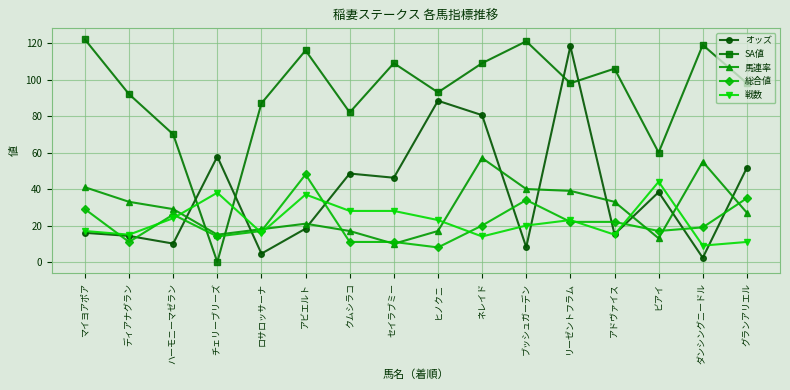

After their last crossing, which series has the higher values: 馬連率 or SA値?

SA値